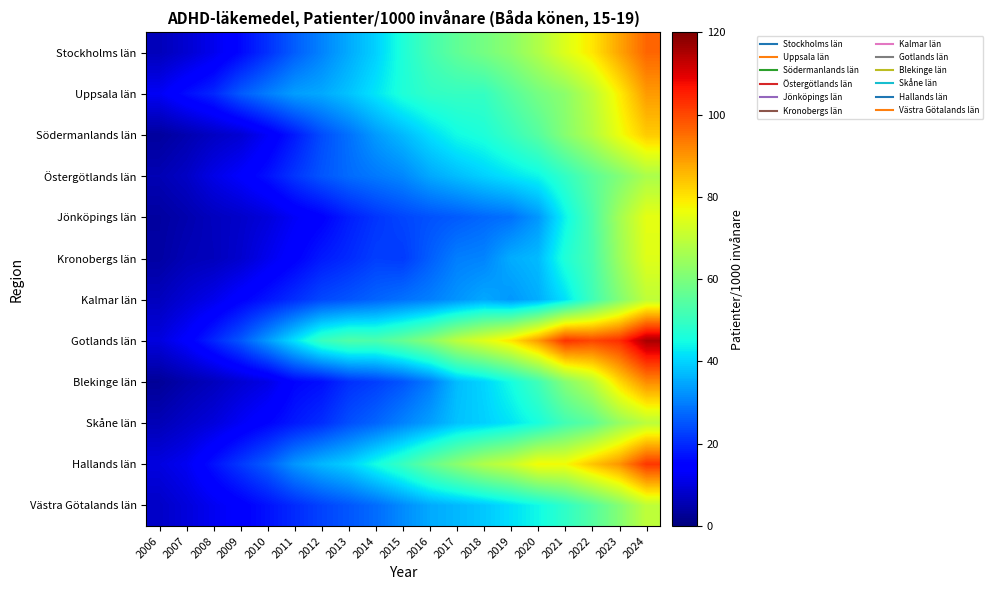

How many series are shown in this chart?

12